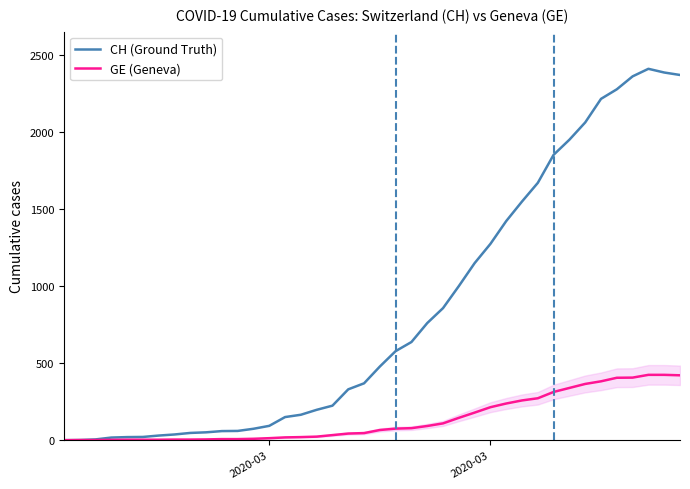

Is this an area chart (filled region under the line)?

No